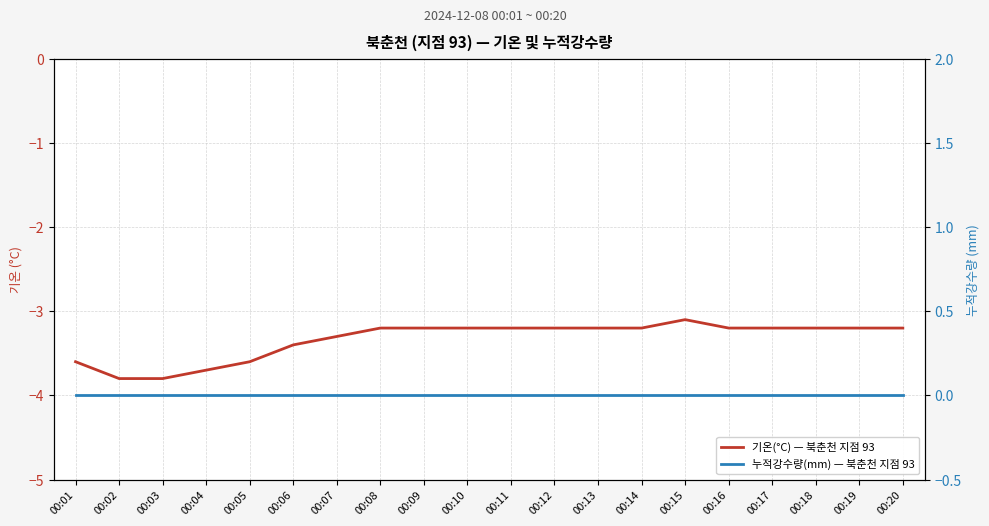

True or false: 기온(°C) — 북춘천 지점 93 and 누적강수량(mm) — 북춘천 지점 93 intersect in this chart.

False